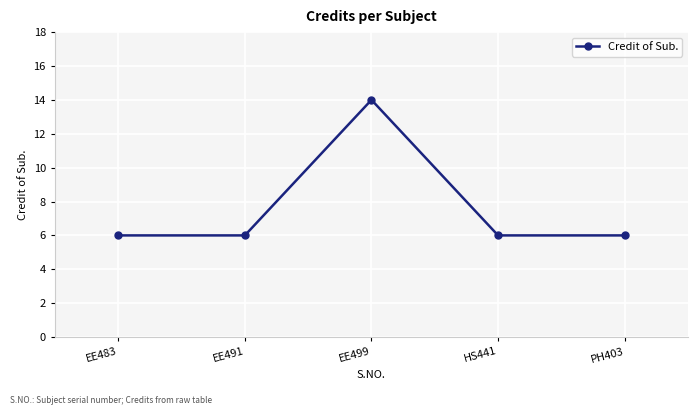

Does the chart display data point markers on the line(s)?

Yes